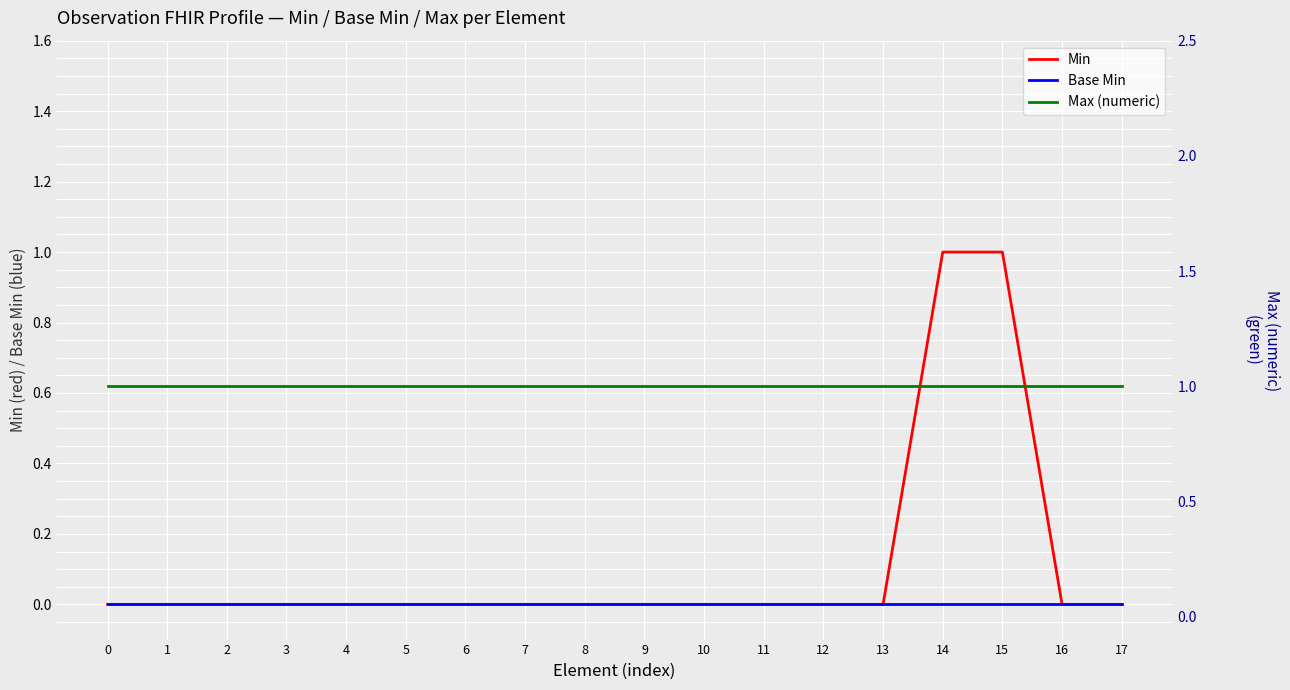

List the series in order of their peak value, lowest first.

Base Min, Min, Max (numeric)